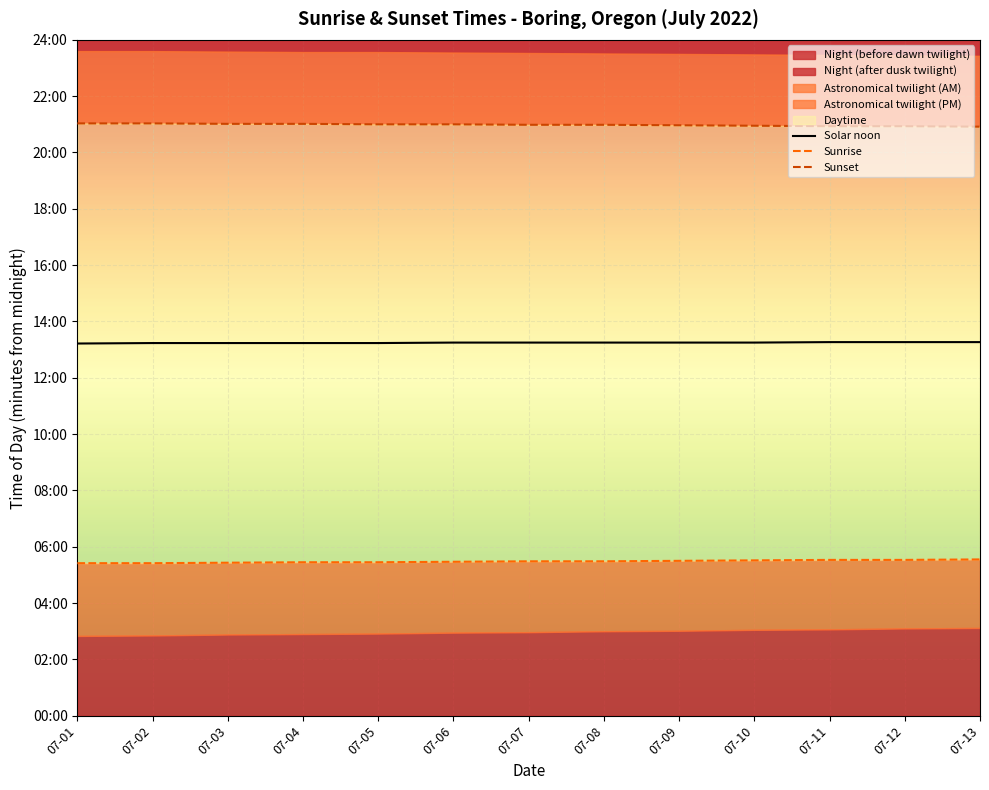

What is the greatest value displayed?

1262